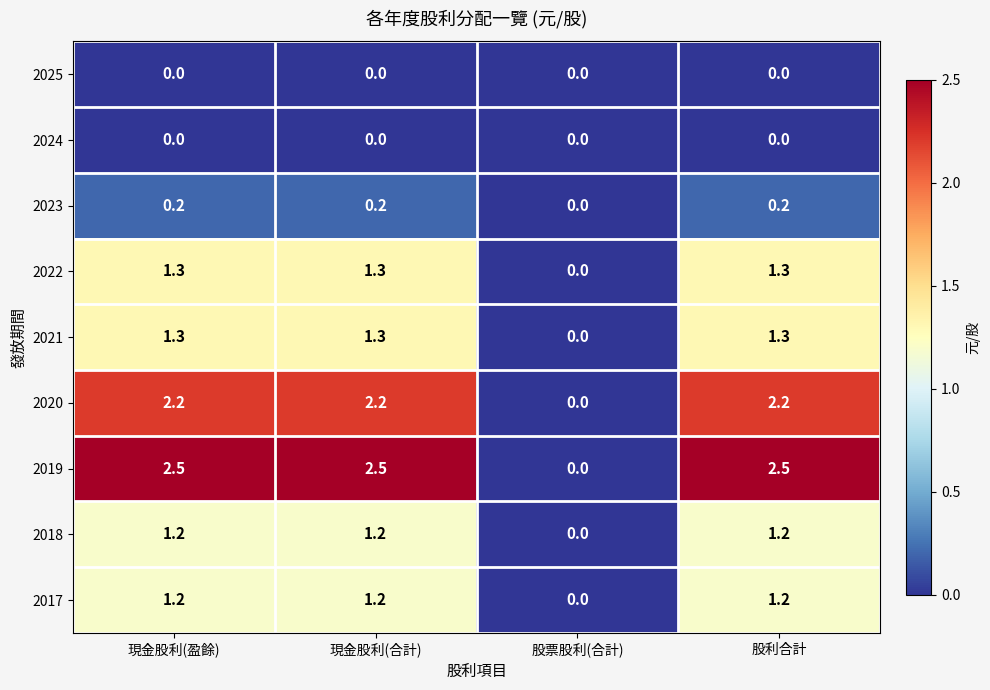

At which label is 2022 closest to 0?

股票股利(合計)